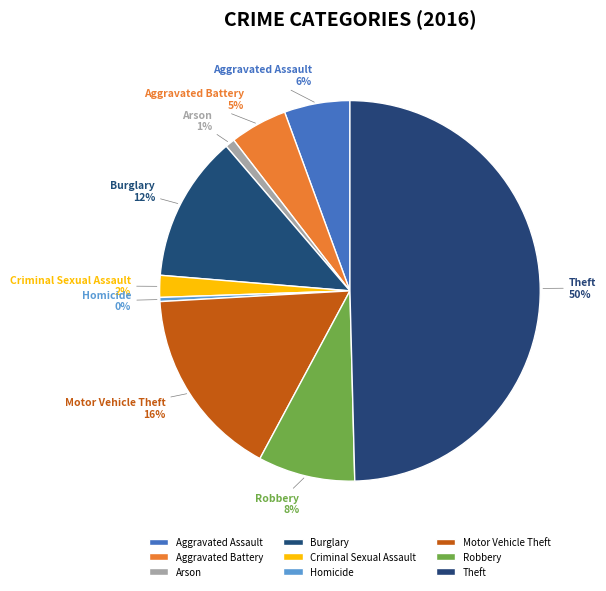

Is it true that Motor Vehicle Theft is 16% of the pie?

True